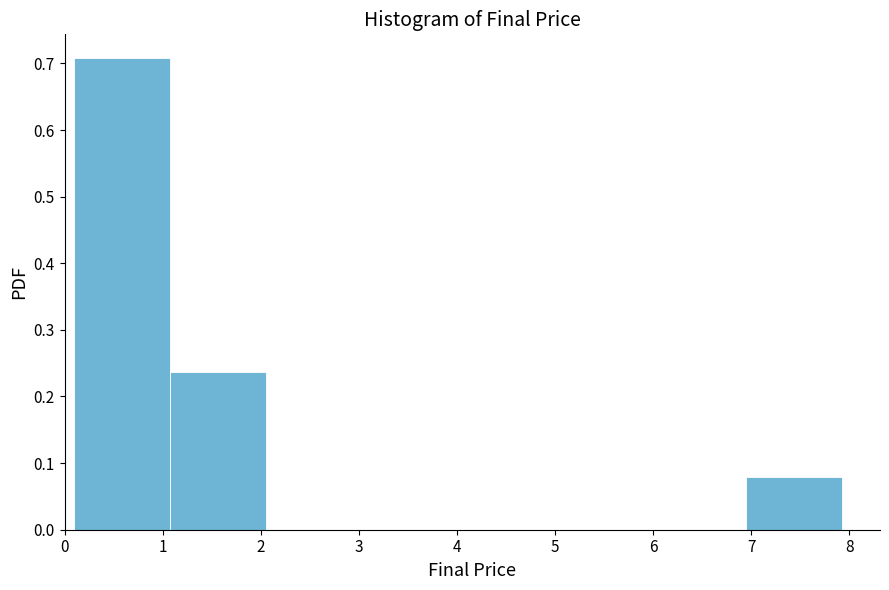

Over which range of the x-axis is the bar tallest?

0.1 to 1.1